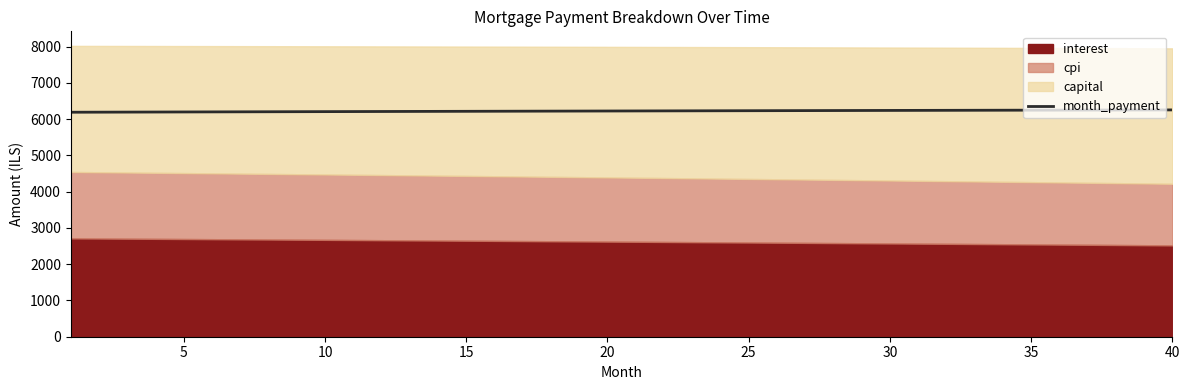

Reading left to right, what are all the values shown in this chart?

6191.9	6193.8	6195.7	6197.6	6199.5	6201.3	6203.2	6205.0	6206.8	6208.6	6210.4	6212.2	6213.9	6215.7	6217.4	6219.1	6220.8	6222.5	6224.2	6225.8	6227.5	6229.1	6230.7	6232.3	6233.9	6235.4	6237.0	6238.5	6240.1	6241.6	6243.0	6244.5	6246.0	6247.4	6248.9	6250.3	6251.7	6253.0	6254.4	6255.7